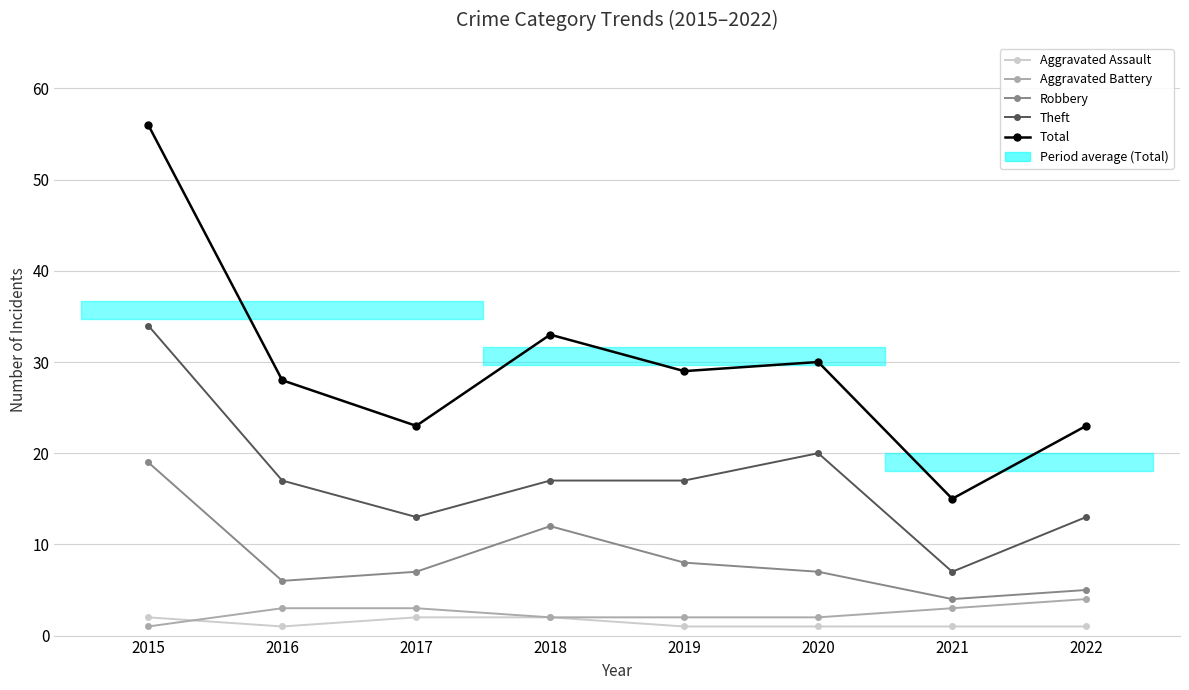

What is the minimum value for Aggravated Assault?

1